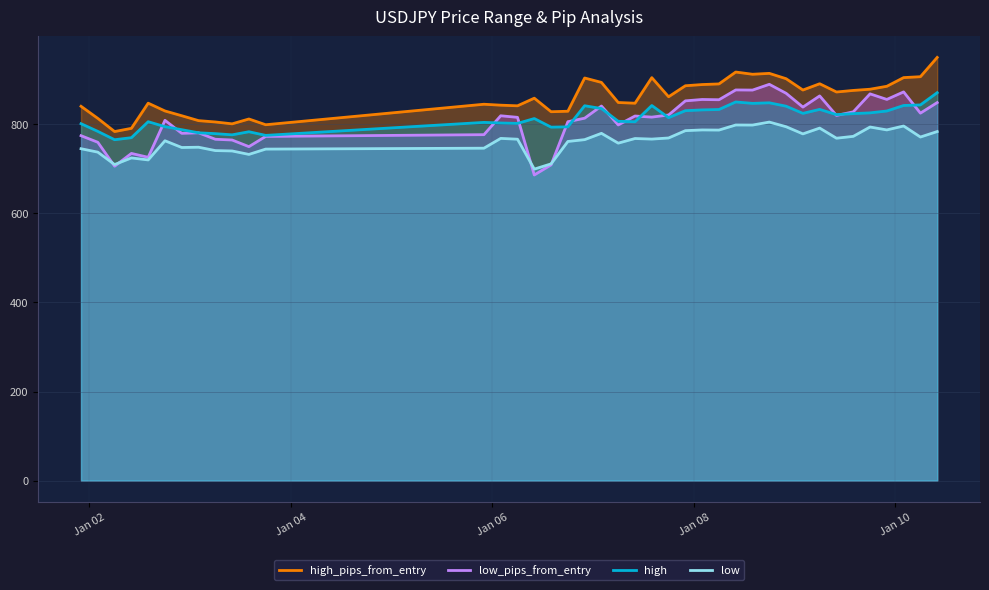

Reading right to left, extract all data points from this chart.

high_pips_from_entry: 949.9	906.6	904.6	885.1	878.5	875.8	872.3	890.8	876.7	902.1	914.1	912.1	917.1	890.4	889.0	886.3	861.6	904.5	847.1	848.7	893.8	903.7	829.1	828.0	858.4	841.3	842.7	844.8	798.8	811.7	800.8	805.0	808.0	819.0	829.7	847.2	790.7	783.5	813.0	840.2
low_pips_from_entry: 848.5	824.8	872.5	855.6	868.1	827.7	819.7	863.5	838.4	869.4	889.5	876.6	876.9	854.9	855.5	852.4	820.7	815.9	818.4	798.3	840.8	813.5	805.6	708.7	686.0	815.4	818.9	776.5	772.6	749.6	764.5	766.2	780.7	779.5	808.7	725.7	734.4	705.7	759.4	774.2
high: 870.7	843.3	842.0	829.6	825.4	823.7	821.5	833.2	824.3	840.4	848.0	846.8	849.9	833.0	832.1	830.4	814.7	841.9	805.5	806.5	835.1	841.4	794.1	793.4	812.7	801.8	802.7	804.1	774.9	783.1	776.1	778.8	780.7	787.7	794.5	805.6	769.7	765.2	783.9	801.1
low: 783.5	771.2	795.9	787.2	793.7	772.7	768.5	791.3	778.2	794.3	804.8	798.1	798.2	786.8	787.1	785.5	769.1	766.6	767.9	757.4	779.5	765.3	761.2	711.0	699.2	766.3	768.1	746.1	744.1	732.2	739.9	740.8	748.3	747.7	762.8	719.8	724.3	709.4	737.3	744.9